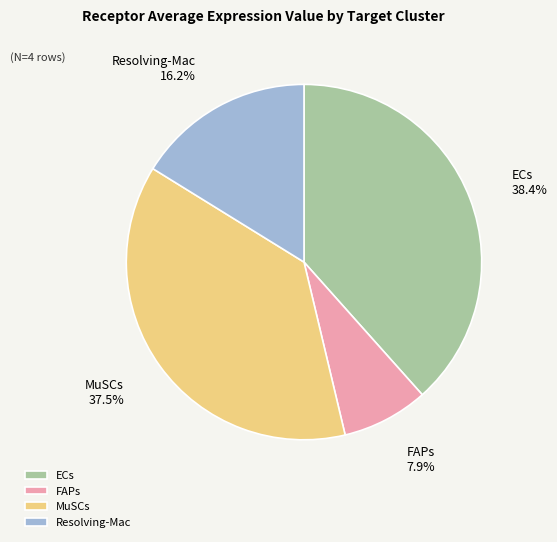

What percentage is the ECs slice, to the nearest percent?

38%